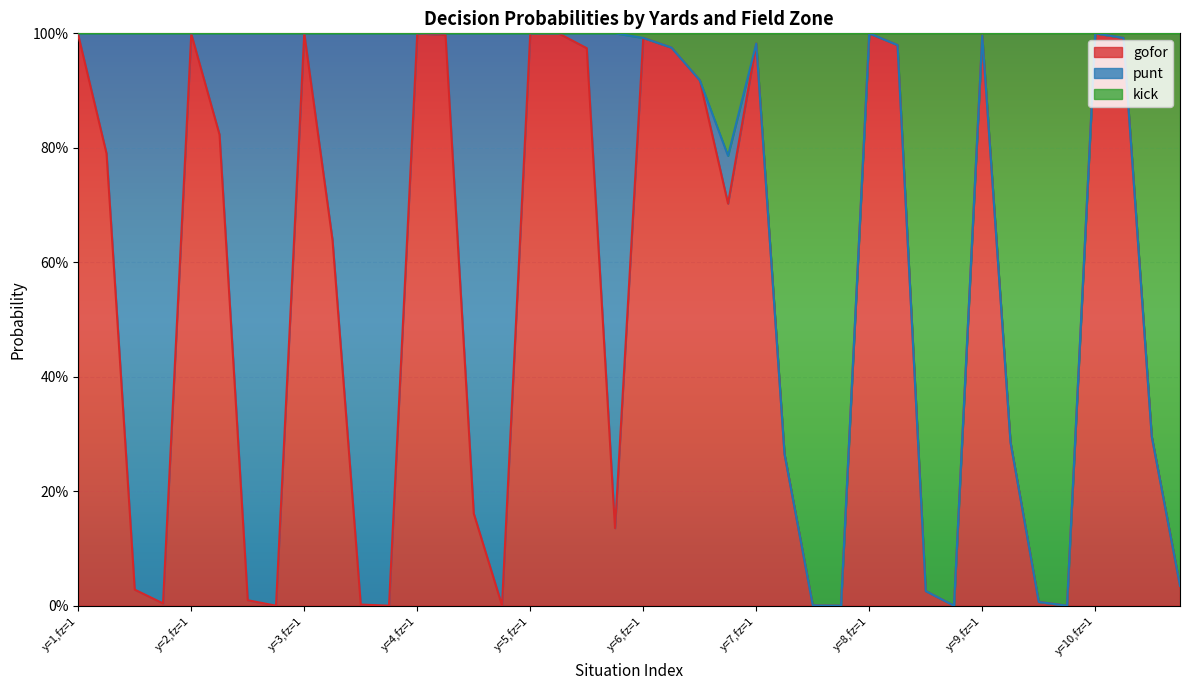

In gofor, how many points are higher than both neighbors (excluding endpoints)?

8